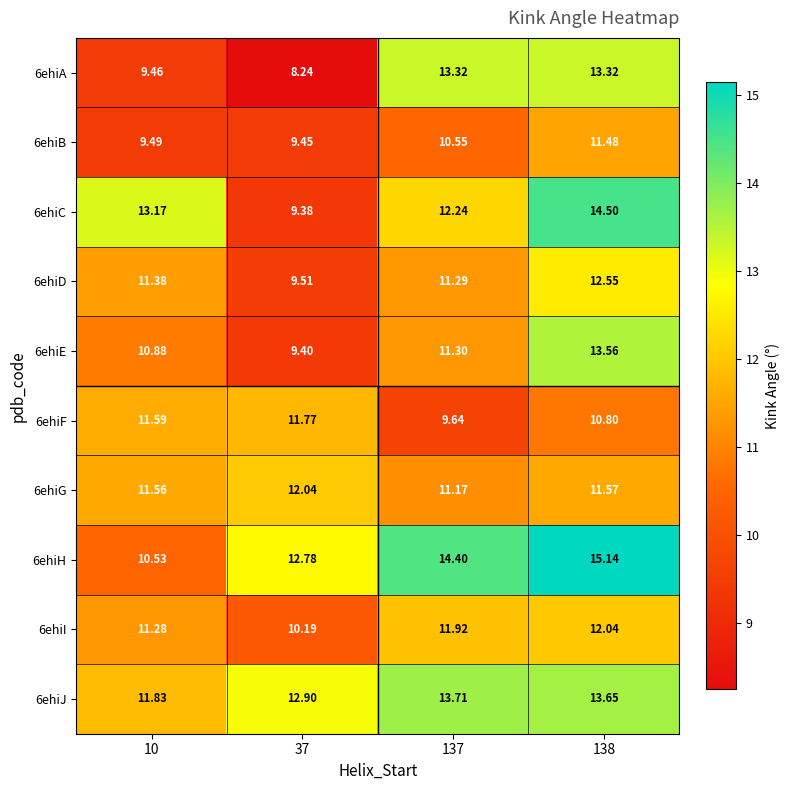

Is the value of 6ehiG at 138 greater than the value of 6ehiE at 137?

Yes